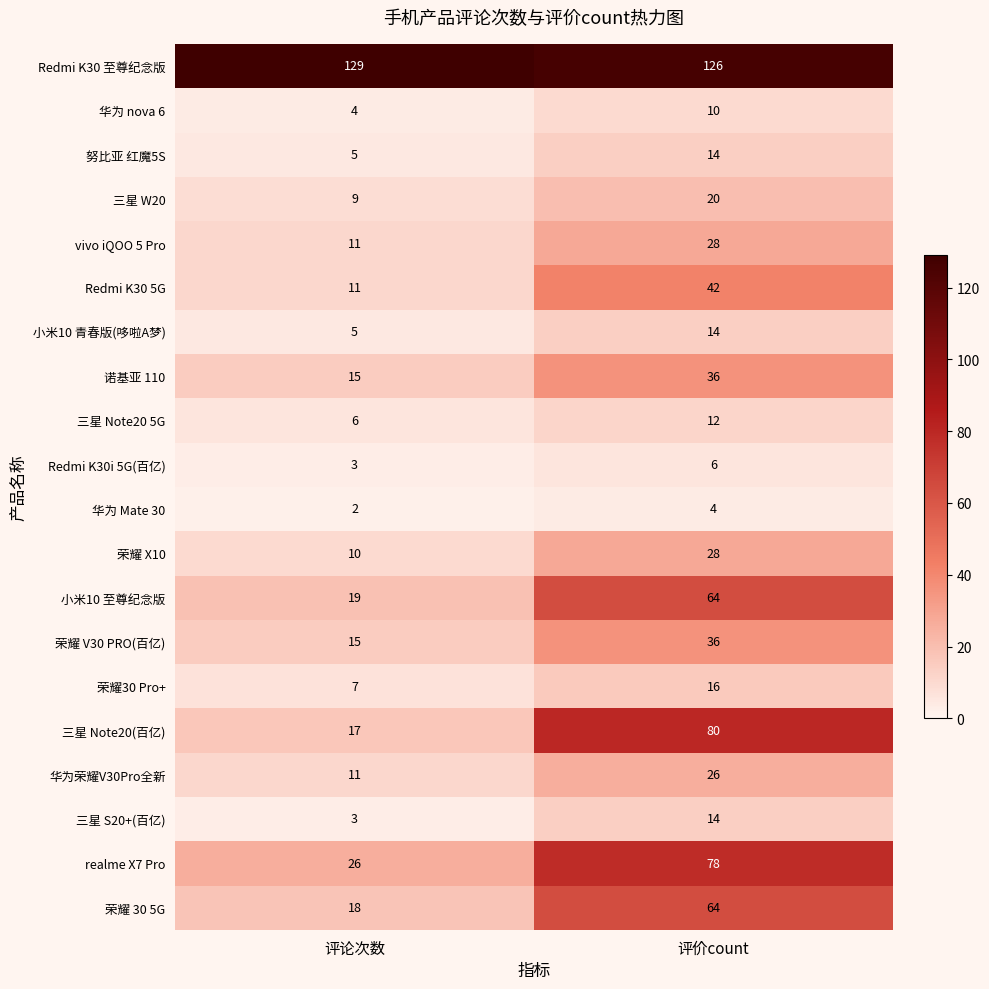

What is the difference between the maximum and minimum values in the 荣耀30 Pro+ series?

9